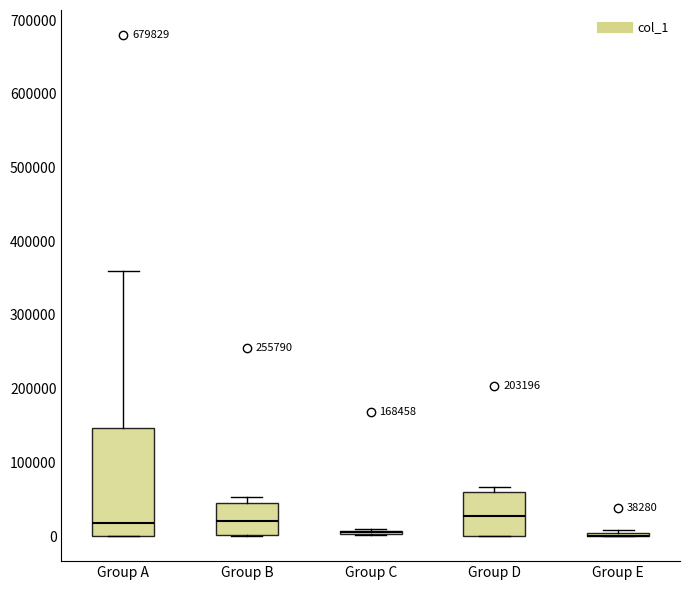

Which box is the tallest, from its lower edge to its upper edge?

Group A